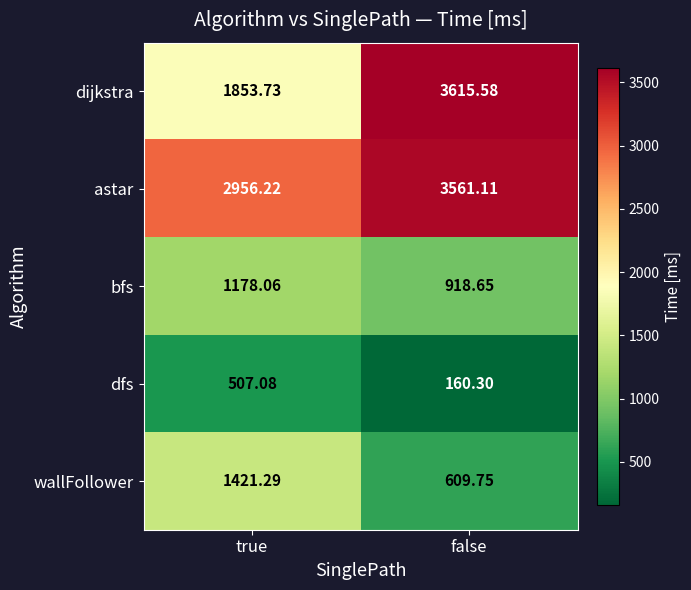

At which label does wallFollower first exceed 1421?

true